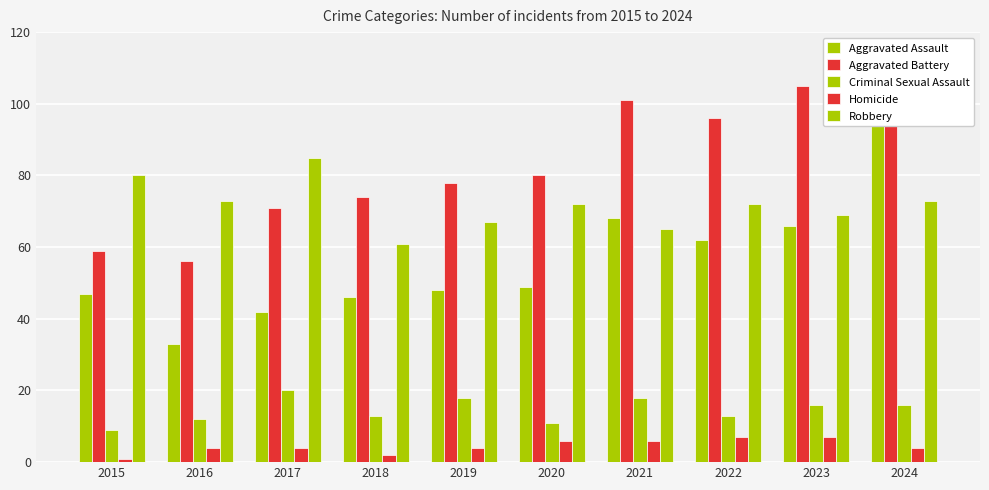

List the series in order of their peak value, lowest first.

Homicide, Criminal Sexual Assault, Robbery, Aggravated Battery, Aggravated Assault